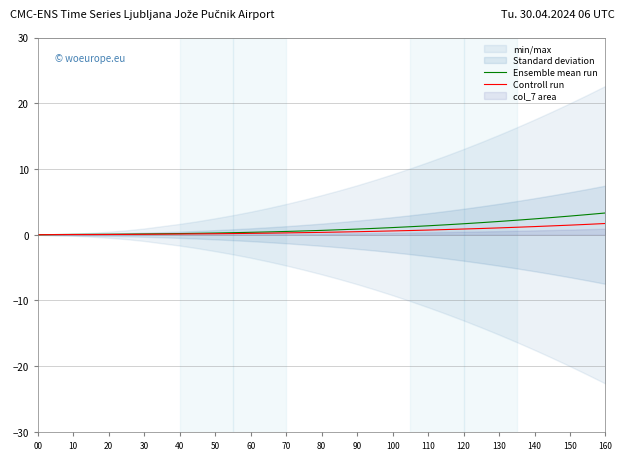

Is this an area chart (filled region under the line)?

No